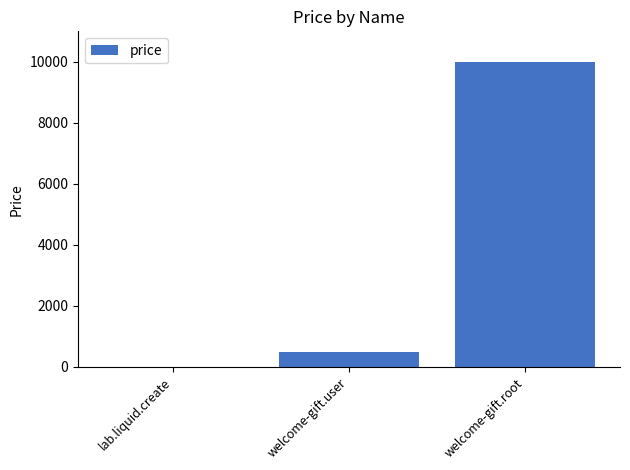

What is the maximum value shown in the chart?

10000